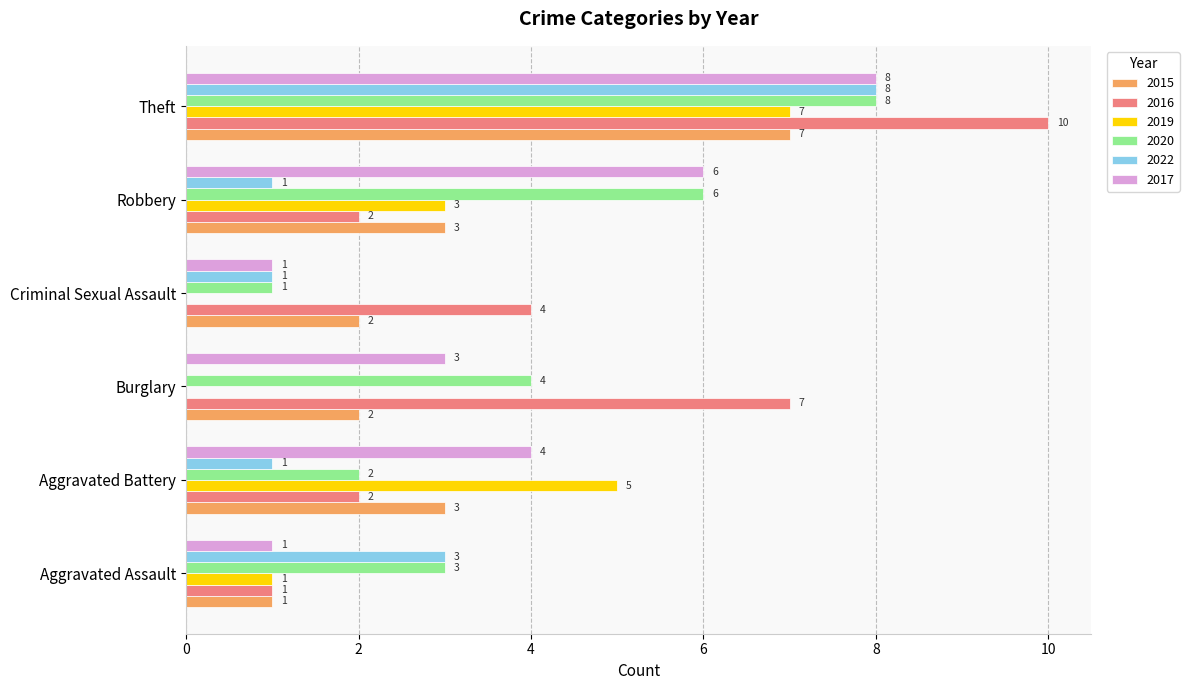

Is it true that 2022 equals 1 at Robbery?

True